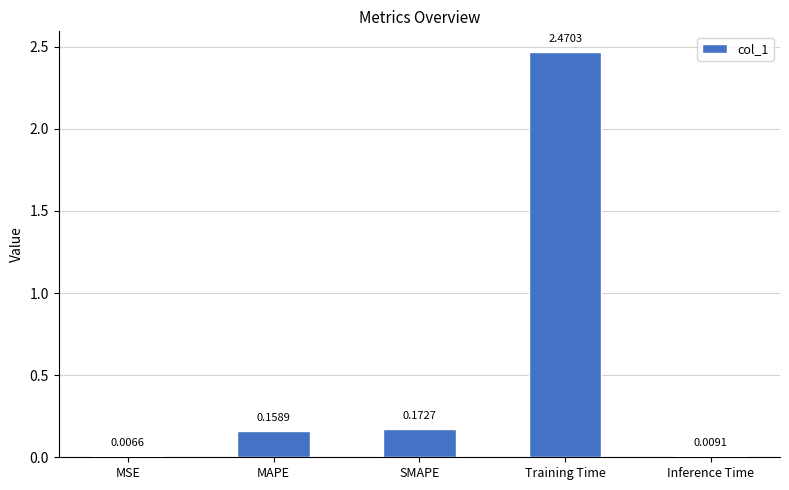

Which has a higher value, MSE or Inference Time?

Inference Time